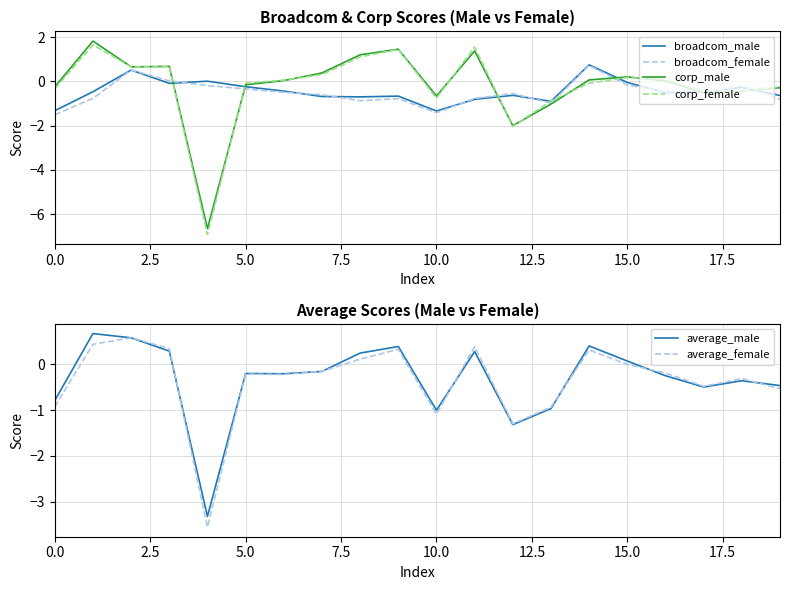

What is the average value of the average_male series?

-0.3